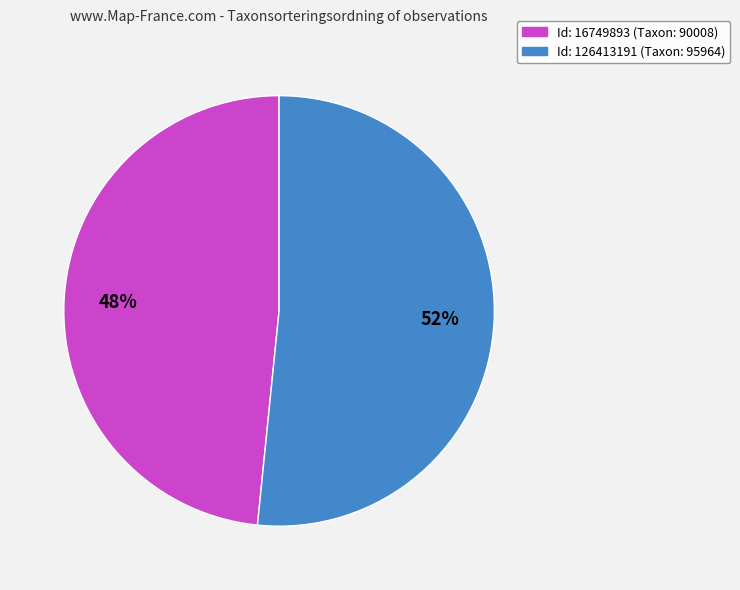

Does any single category account for the majority?

Yes